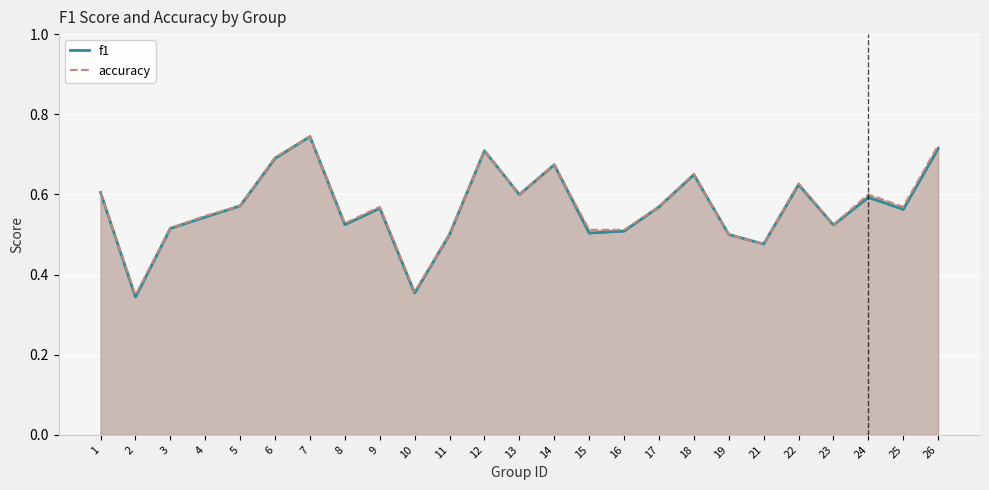

How many interior local peaks does the accuracy series have?

7